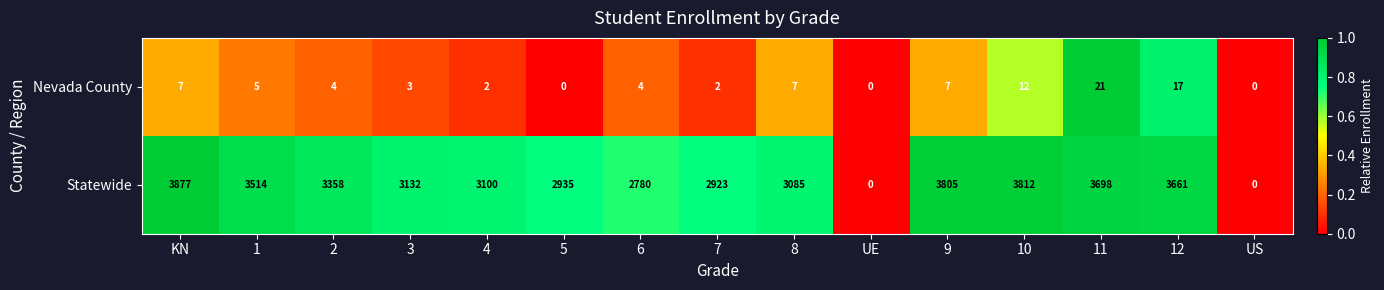

Reading left to right, list all the values displayed in this chart.

Nevada County: 7	5	4	3	2	0	4	2	7	0	7	12	21	17	0
Statewide: 3877	3514	3358	3132	3100	2935	2780	2923	3085	0	3805	3812	3698	3661	0